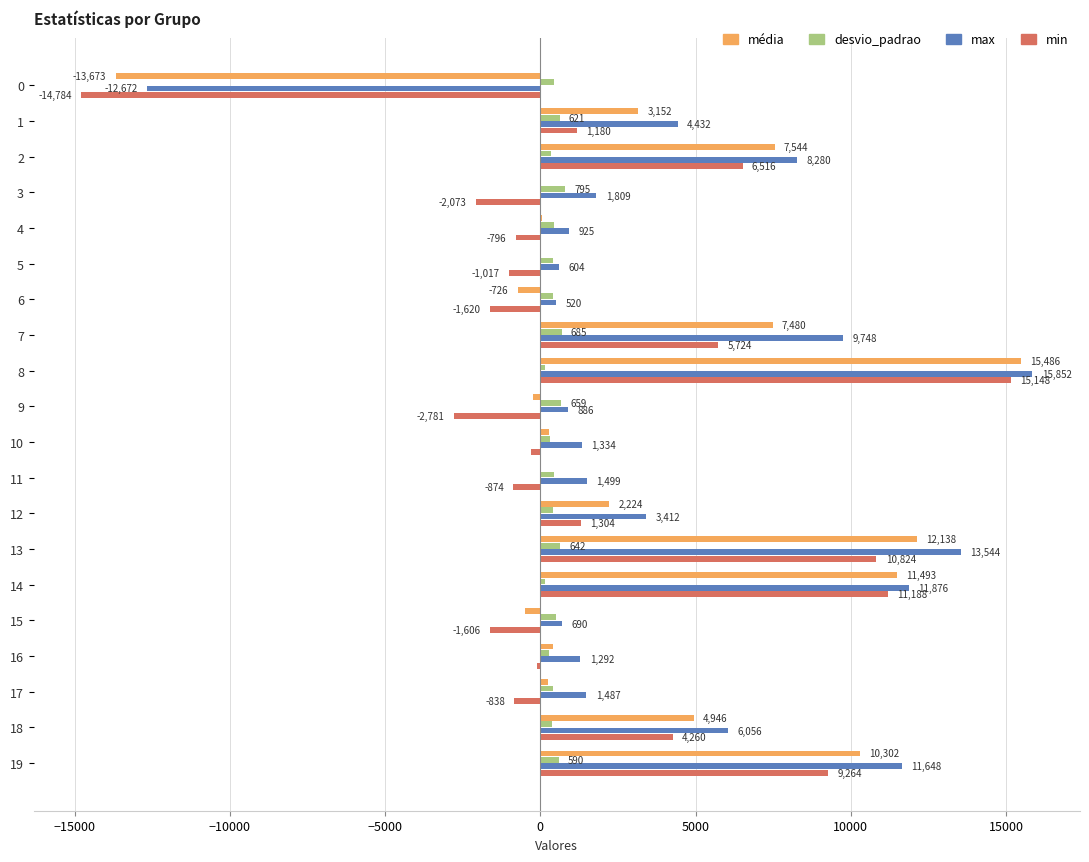

Which series changed the most between 7 and 13?

min